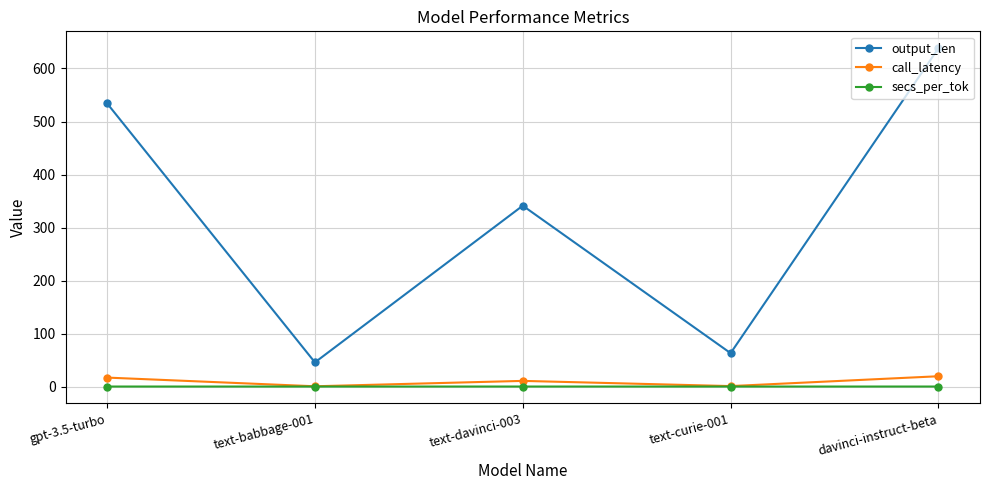

True or false: output_len has a value of 286.4 at davinci-instruct-beta.

False